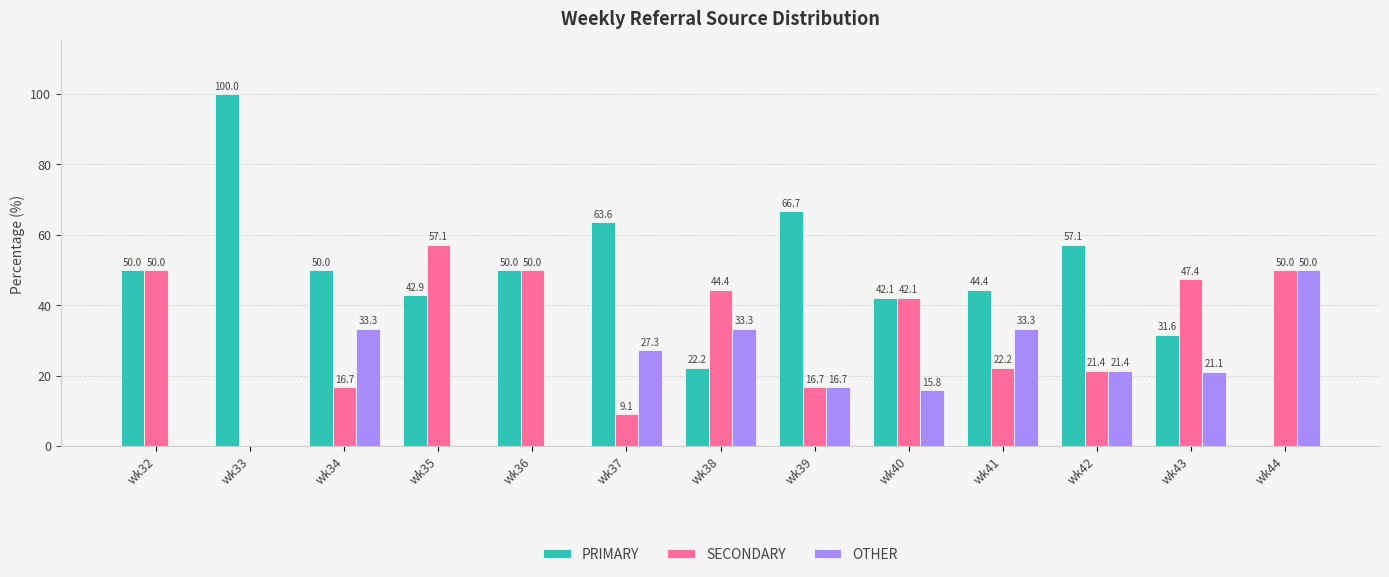

True or false: SECONDARY has a value of 57.1 at wk35.

True